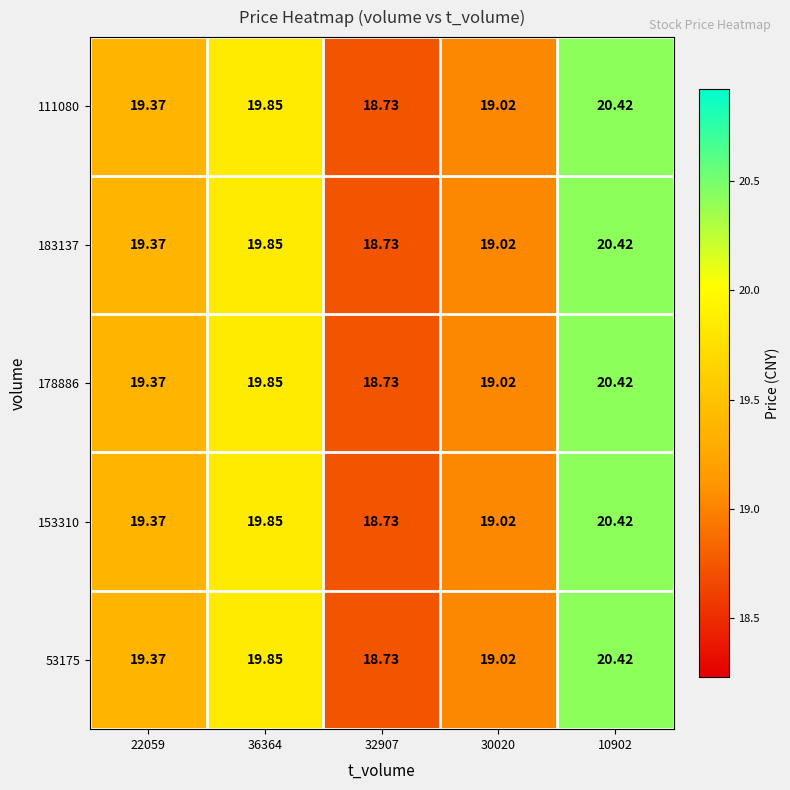

Which has a higher value, 36364 or 22059?

36364